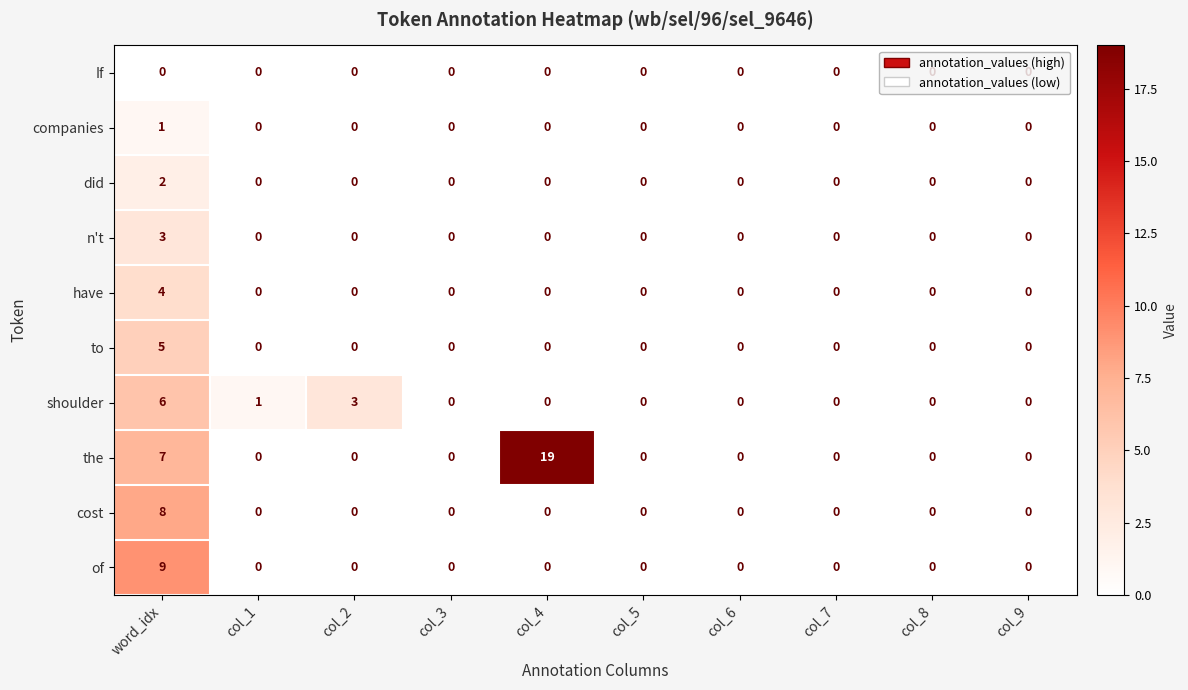

How many have values are between 0 and 1?

9